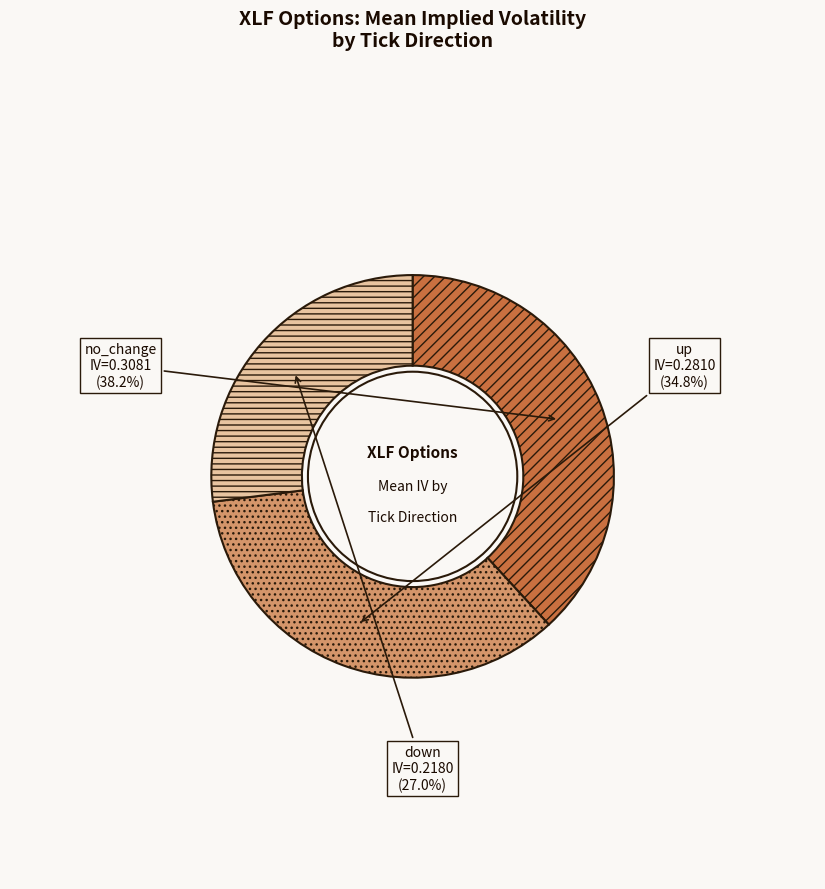

Rank the categories by value from lowest to highest.

down, up, no_change